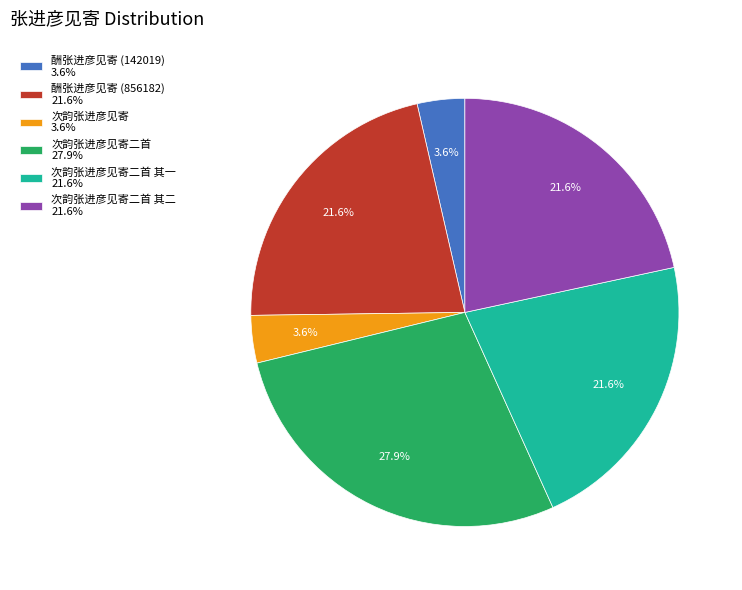

Which category has the biggest portion of the pie?

次韵张进彦见寄二首 27.9%